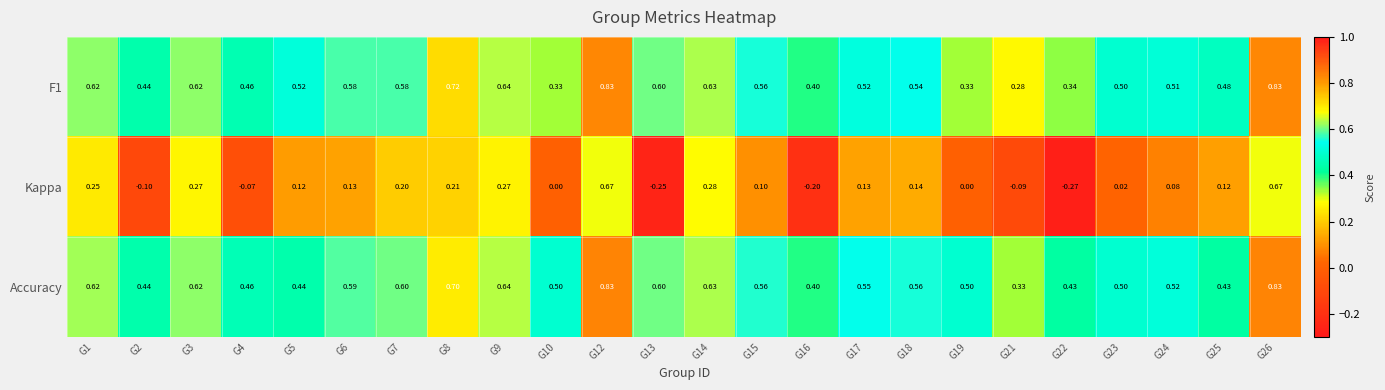

Between G13 and G26, which series saw the biggest shift?

Kappa